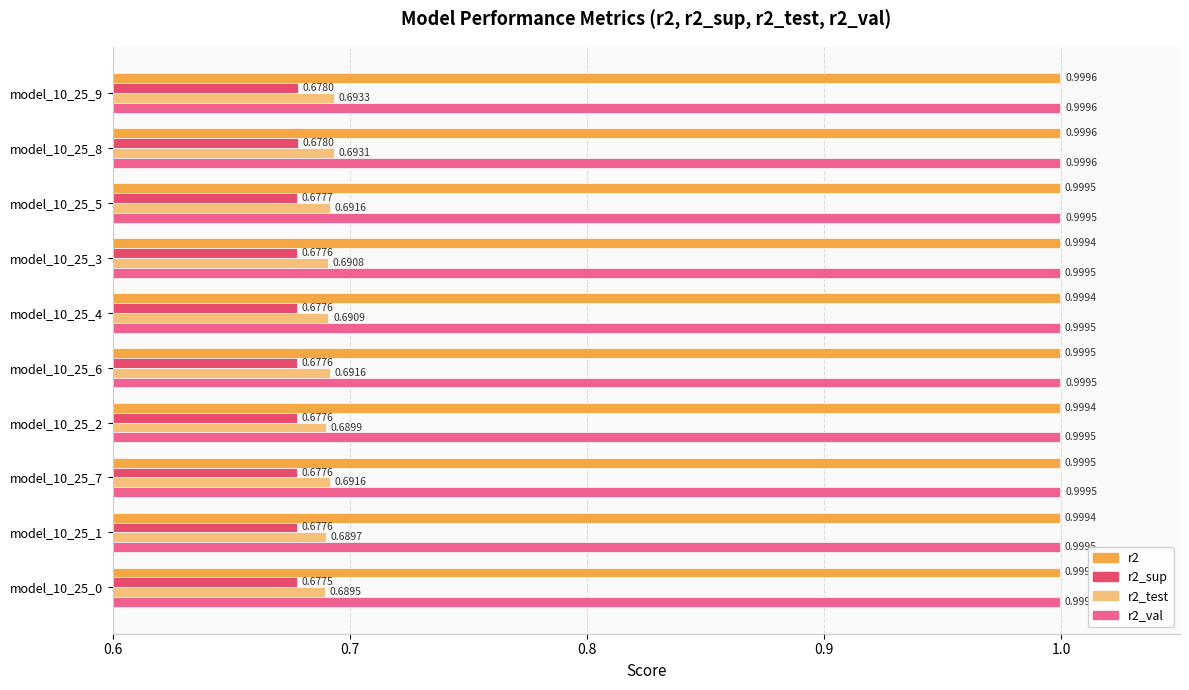

Between model_10_25_8 and model_10_25_4, which series saw the biggest shift?

r2_test